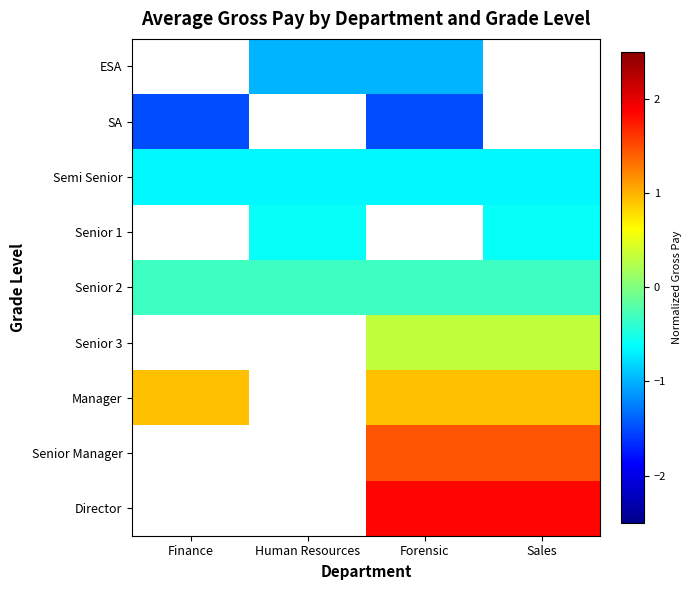

List the series in order of their peak value, lowest first.

ESA, SA, Semi Senior, Senior 1, Senior 2, Senior 3, Manager, Senior Manager, Director